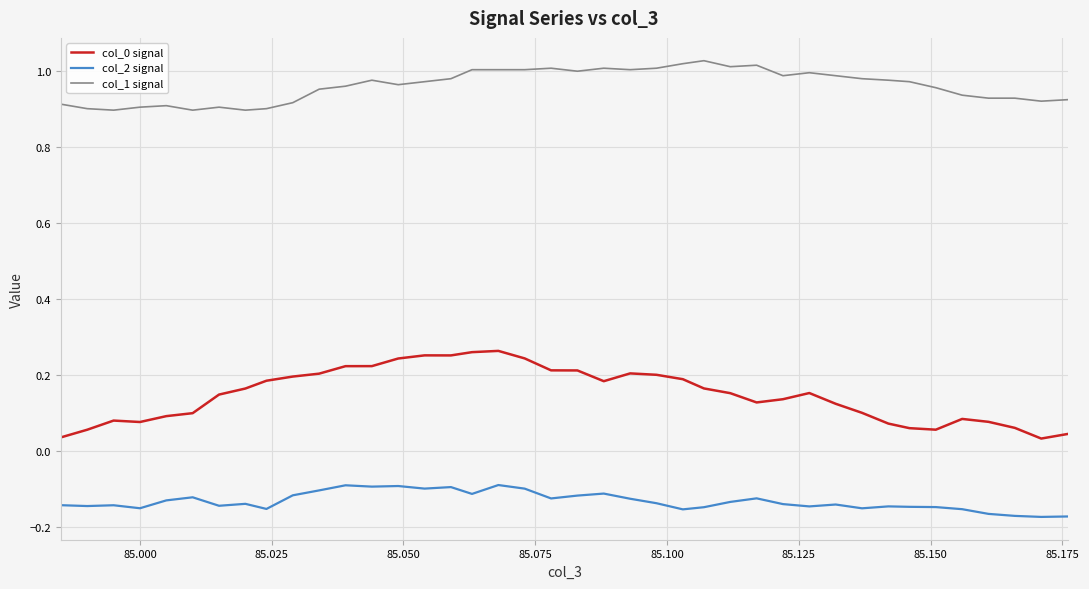

Does the chart have visible grid lines?

Yes